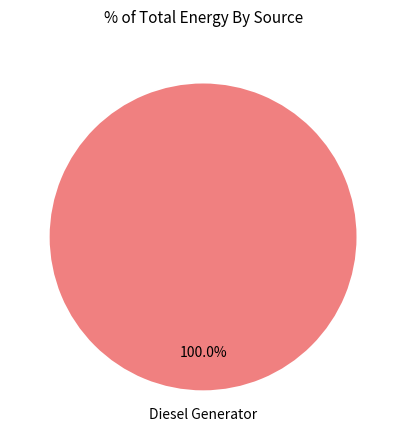

Is there any slice that represents more than half of the pie?

Yes